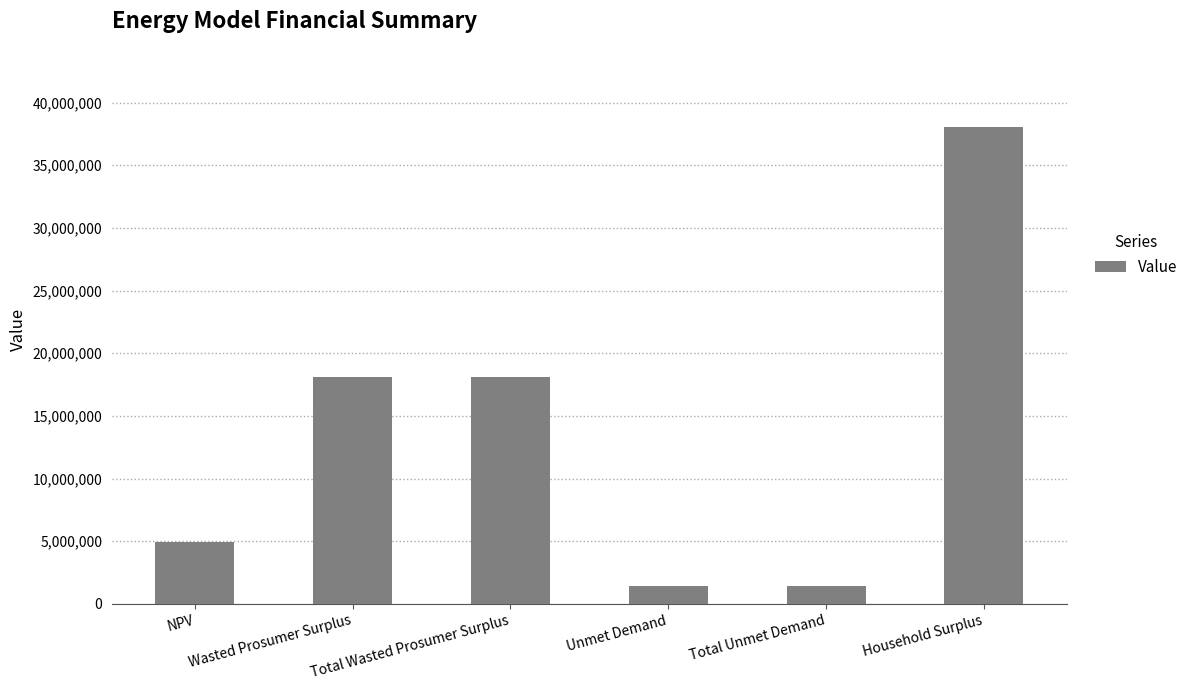

The chart shows a value of 4909557.2 at NPV. True or false?

True